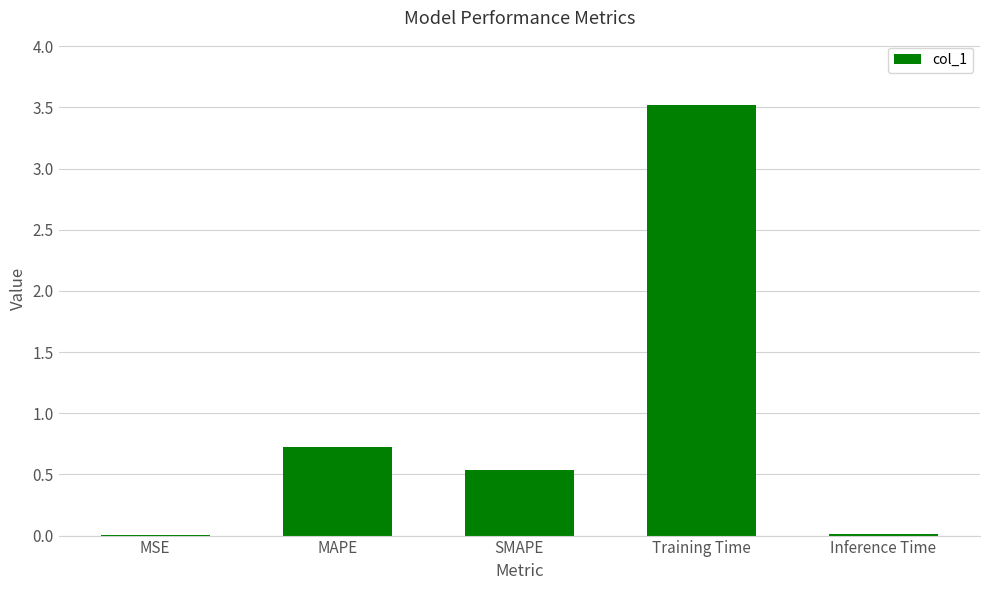

What is the maximum value shown in the chart?

3.5